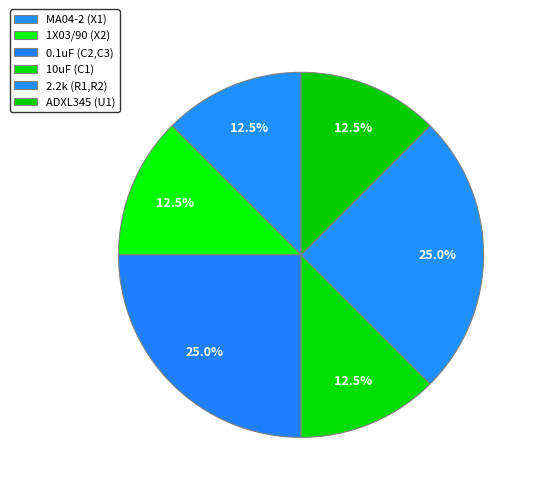

How many segments does this pie chart have?

6